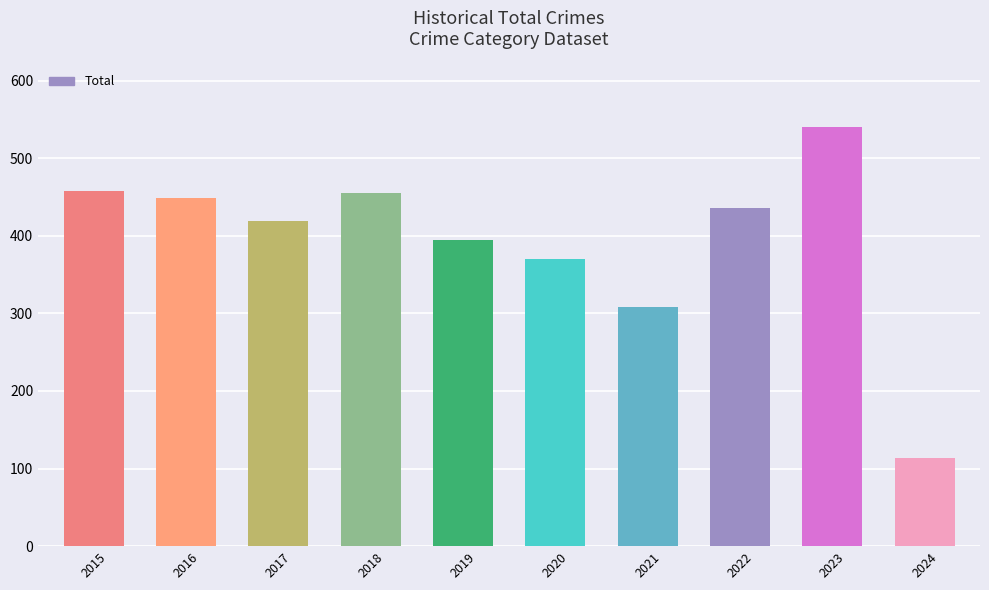

True or false: the data shows 370 at 2020.

True